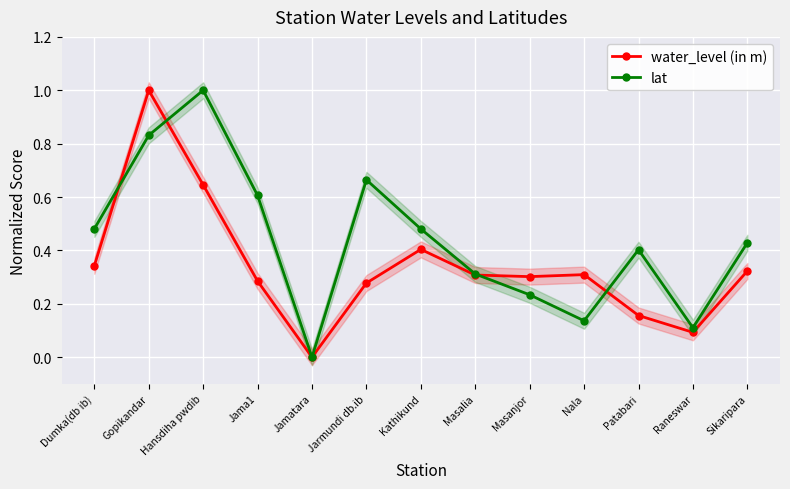

What is the approximate value of water_level (in m) at Gopikandar?

1.0